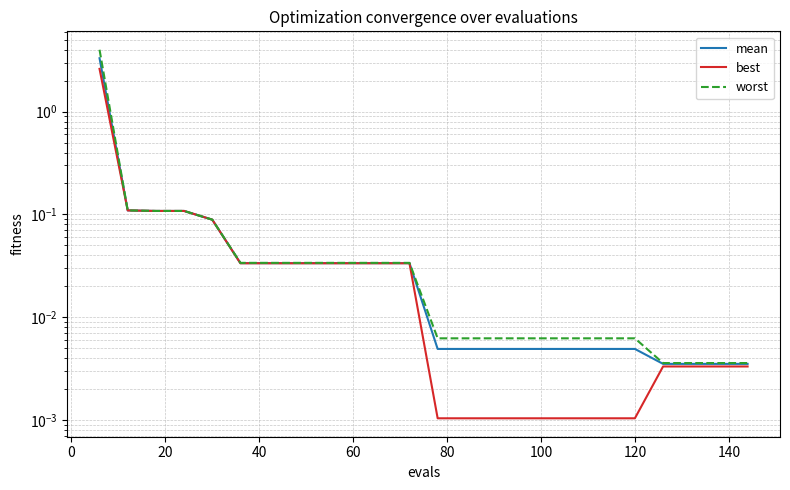

What is the sum of all mean values?

4.0